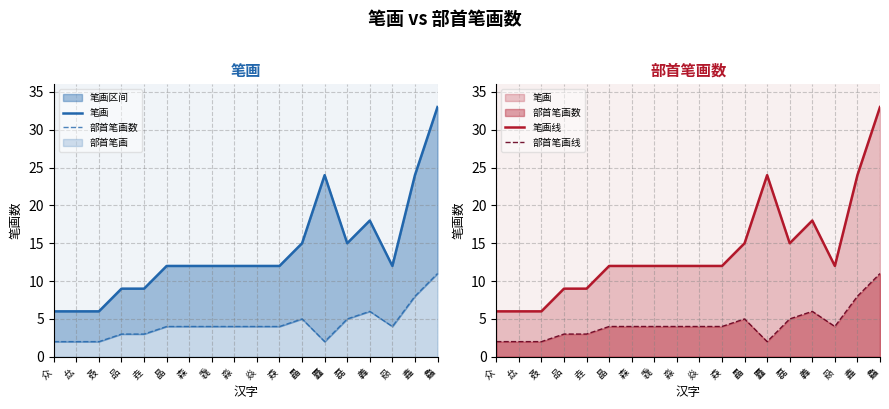

At 焱, list the series in order from smallest to largest.

部首笔画数, 部首笔画线, 笔画, 笔画线